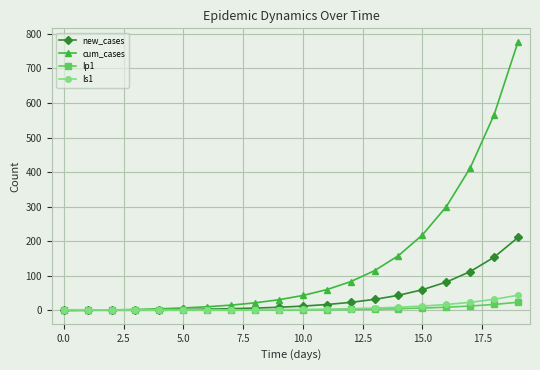

Which series has the largest range (max minus min)?

cum_cases